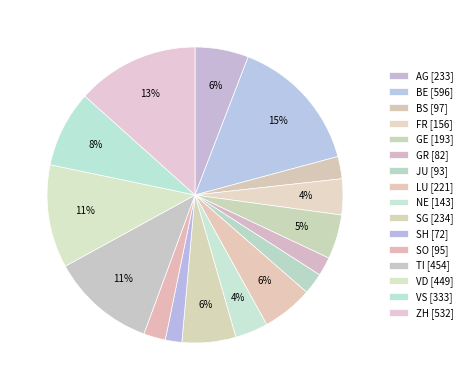

How many segments does this pie chart have?

16